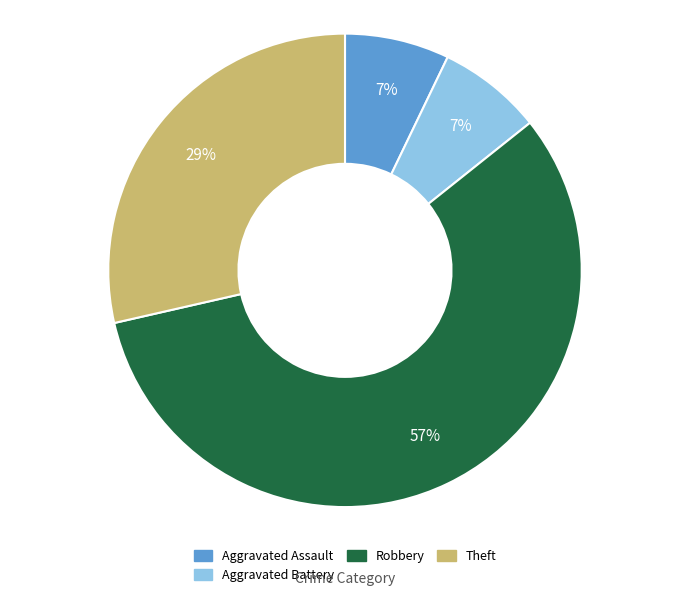

What is the largest slice in the pie chart?

Robbery